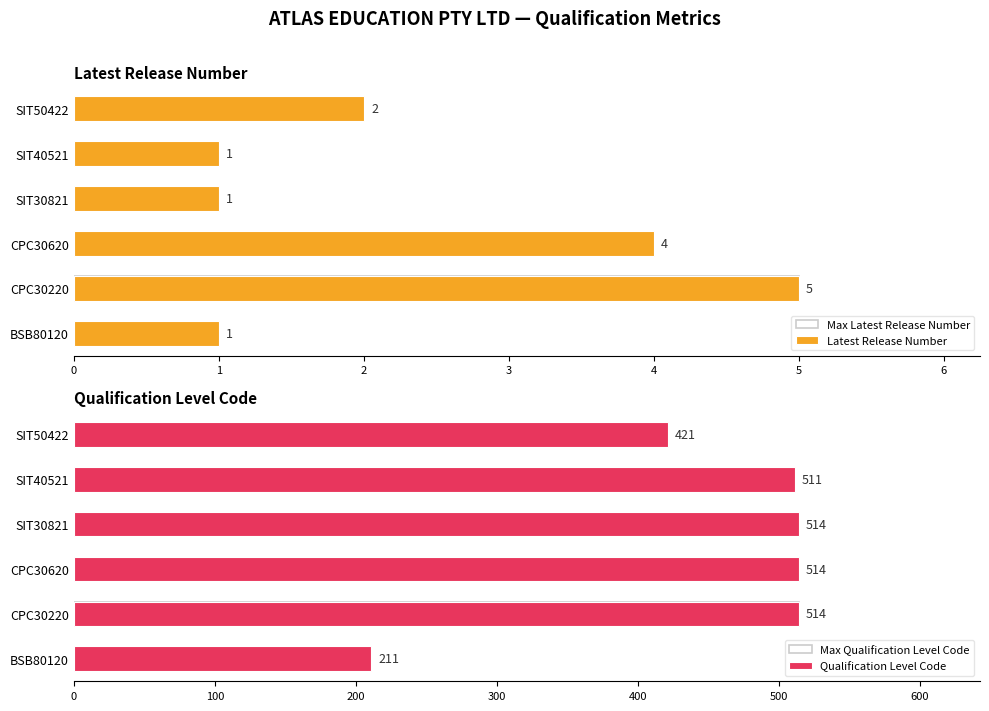

Where is Latest Release Number nearest to the value 3?

2